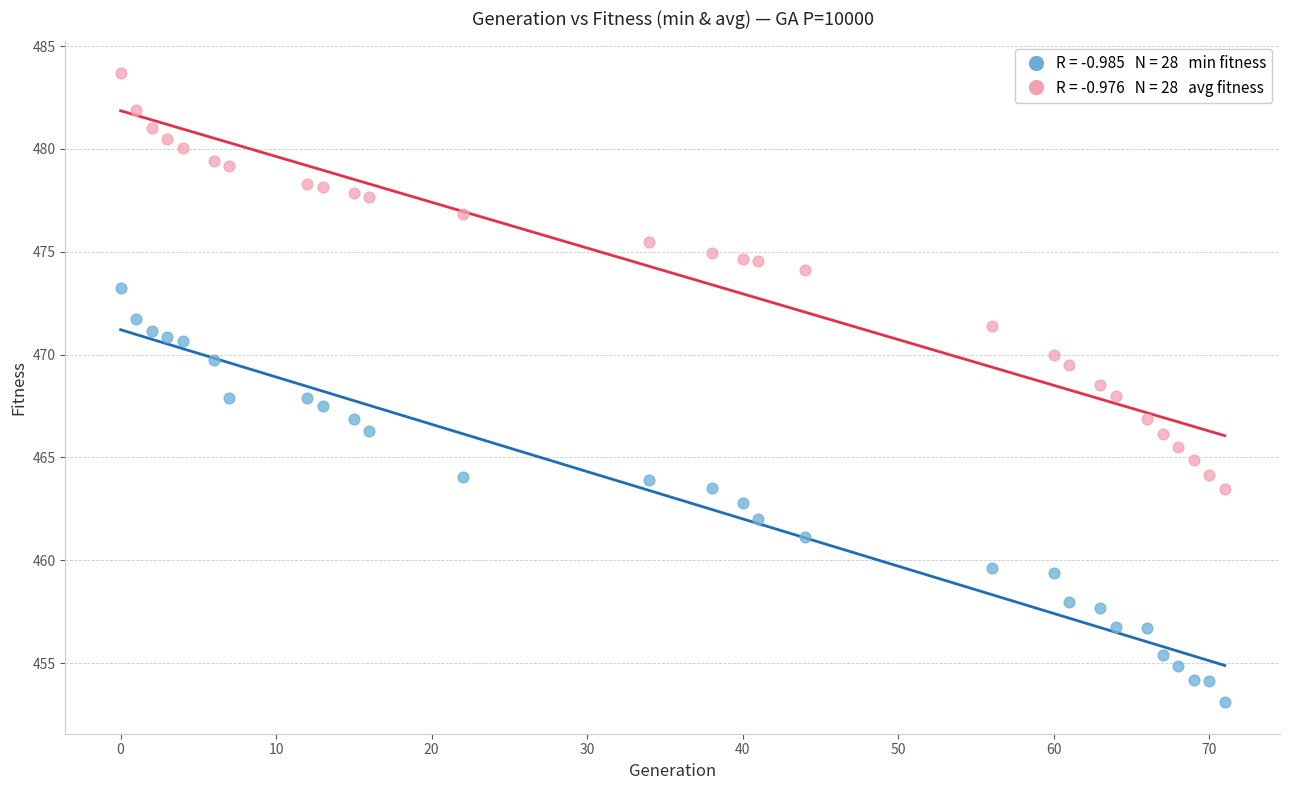

Across all data points, what is the range of X values (max minus min)?

71.0